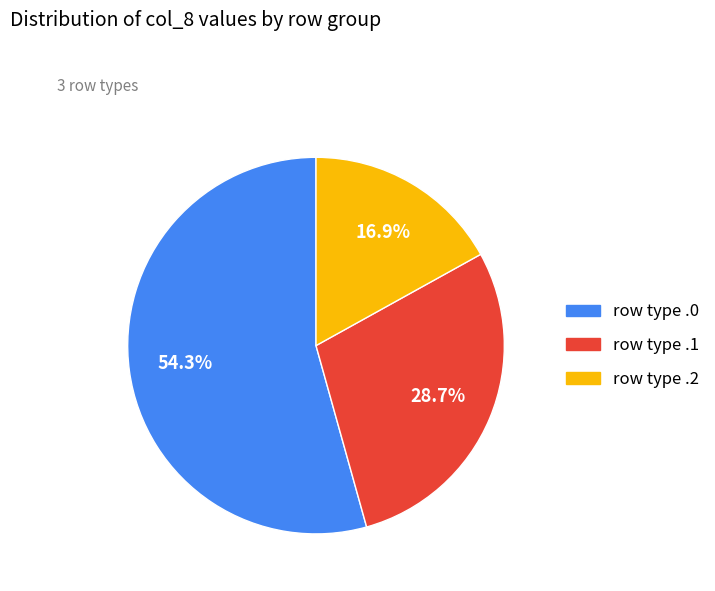

Is there a majority slice in this chart?

Yes